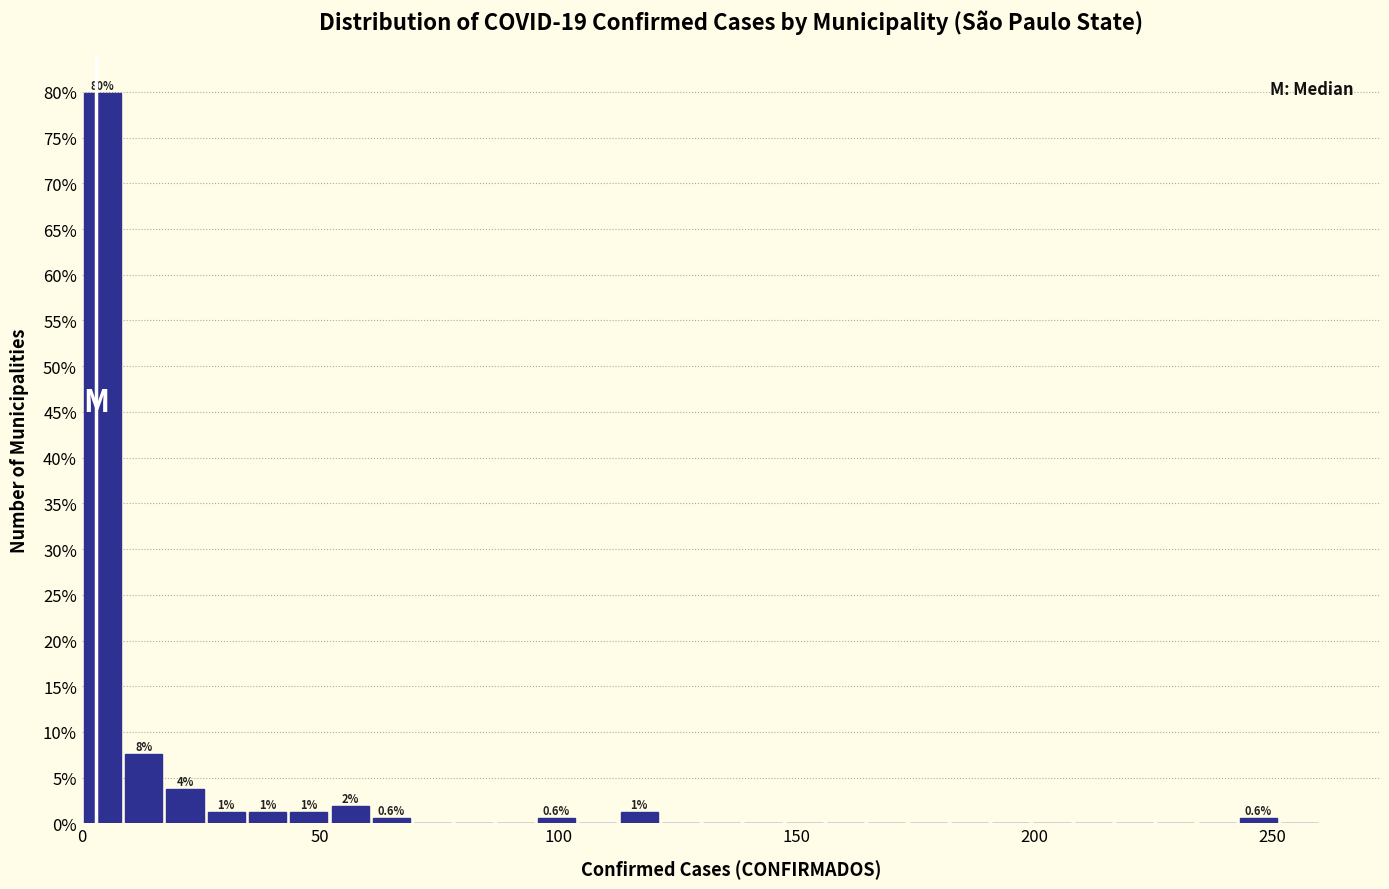

Around what value on the x-axis is the tallest bar? Give the approximate position of its centre, as read against the axis.

5